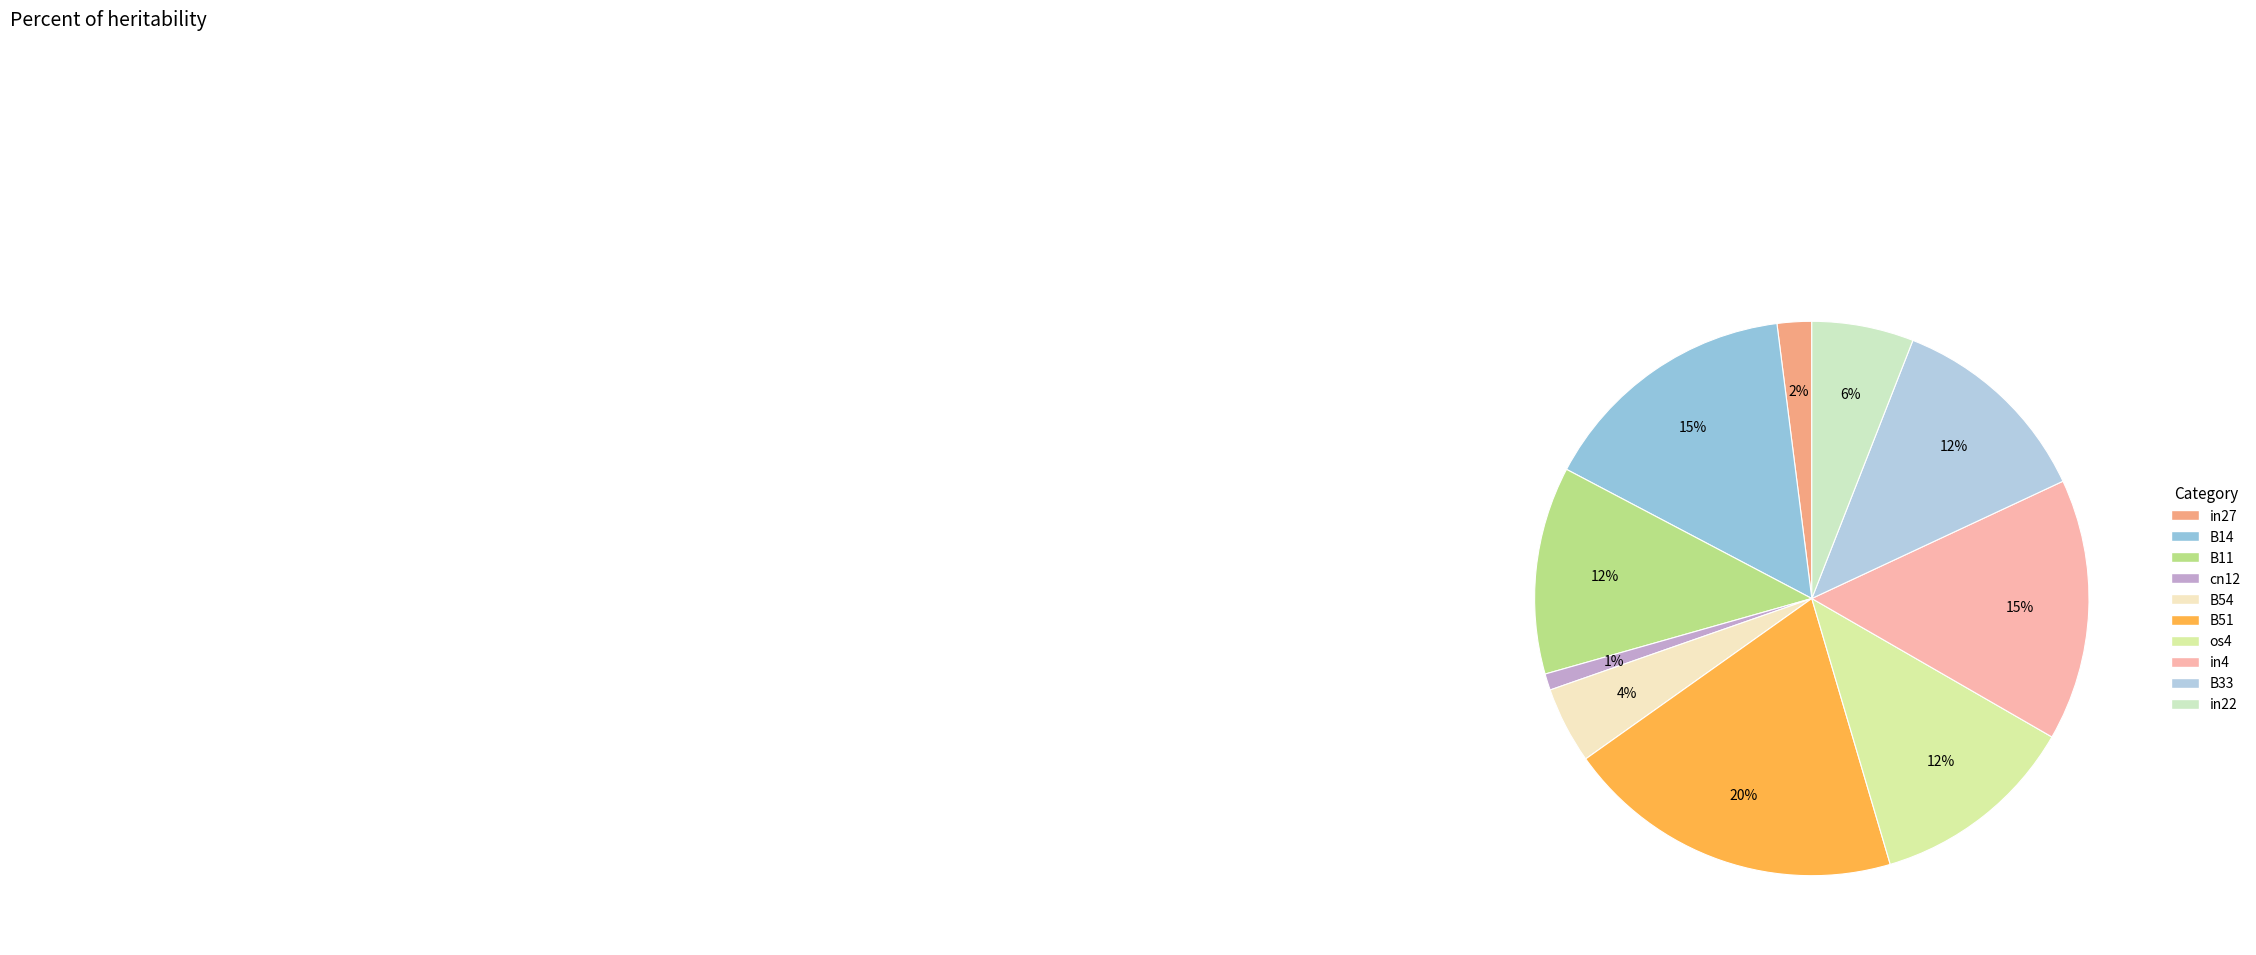

To the nearest percent, what is the difference between the in4 and B11 slice percentages?

3%